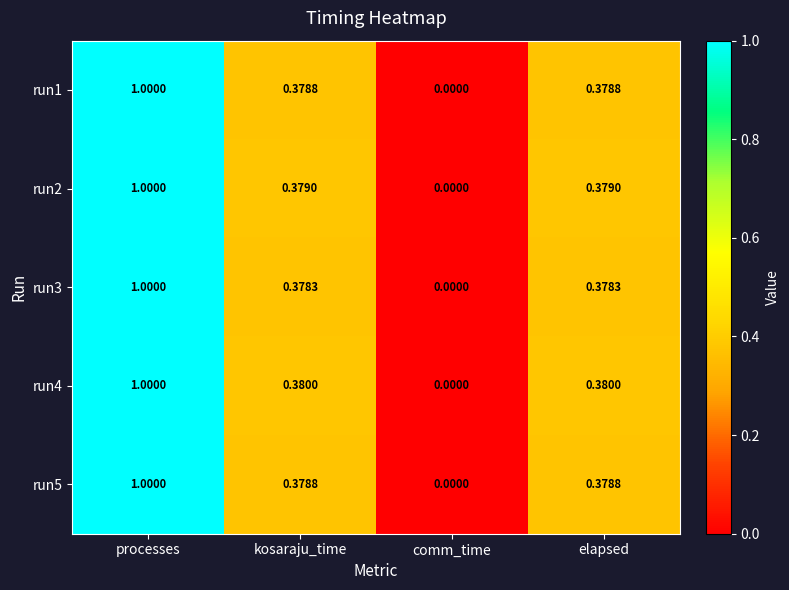

At which category does the chart reach its minimum across all series?

comm_time